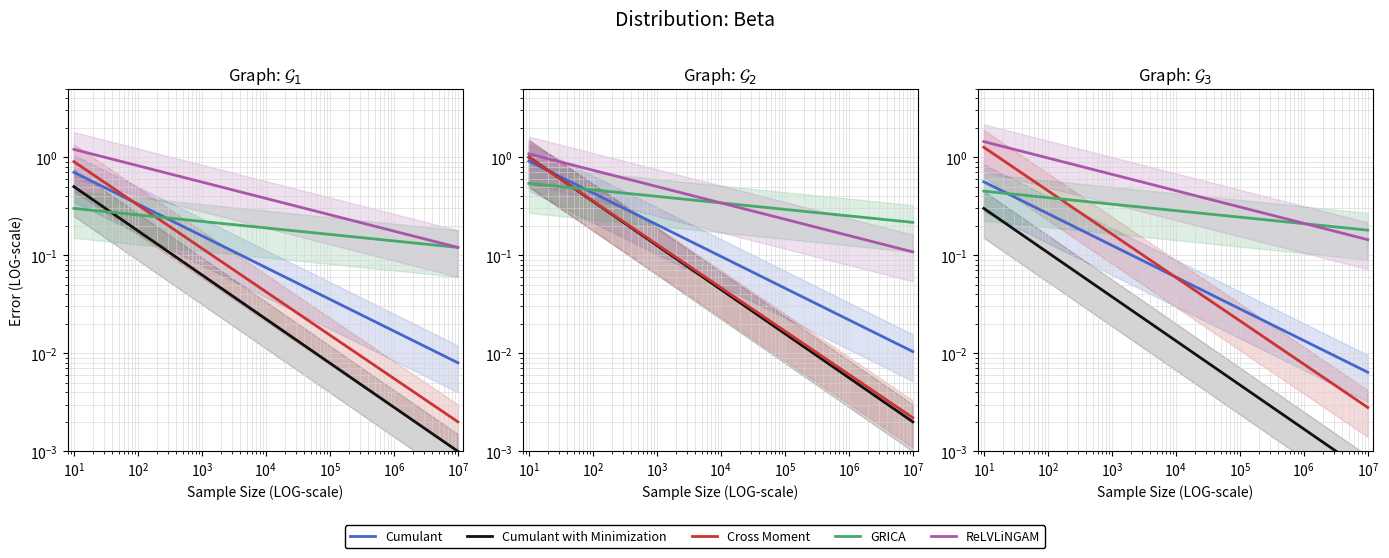

What is the difference between the second highest and second lowest values in the Cumulant series?

0.3